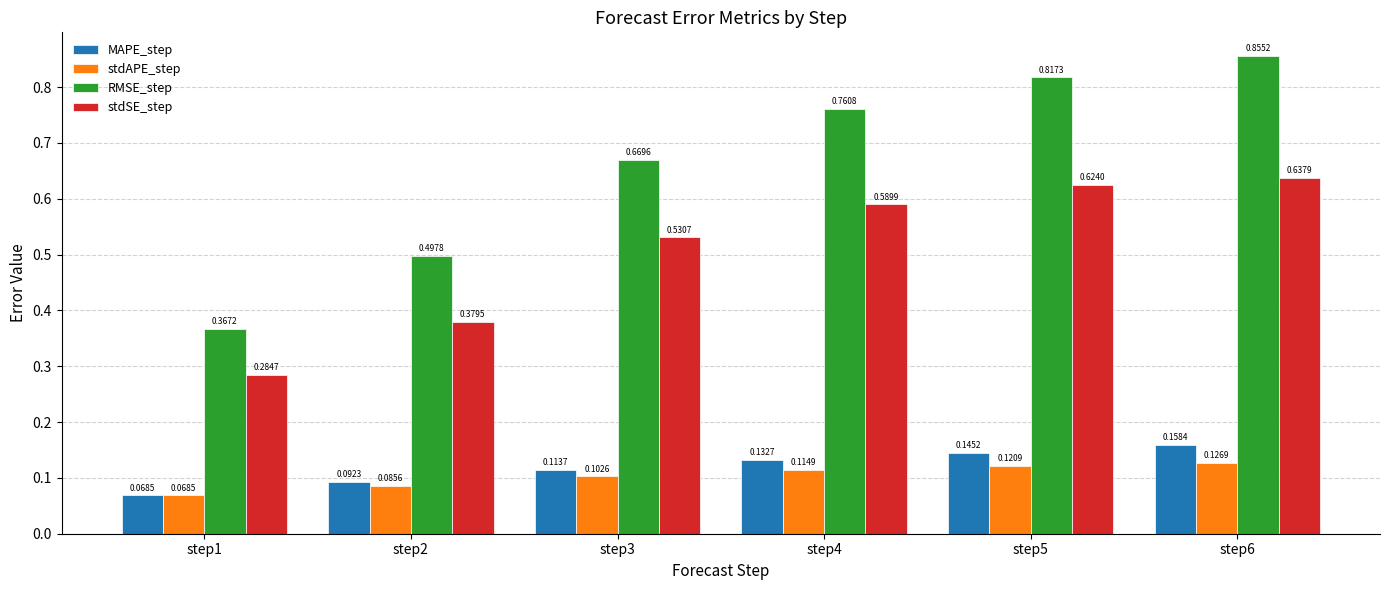

What is the sum of all RMSE_step values?

4.0